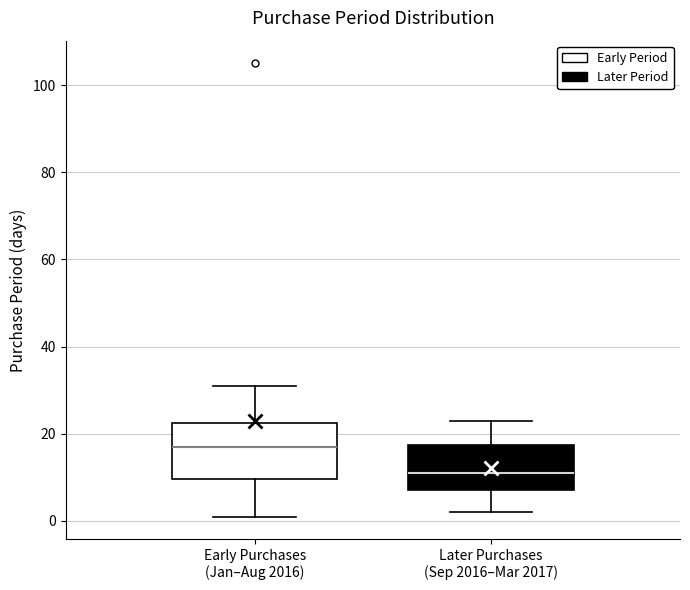

Where is the lower edge of the box for Later Purchases (Sep 2016–Mar 2017) on the y-axis? The values are not printed on the chart, so give them approximately, as read against the axis.

8